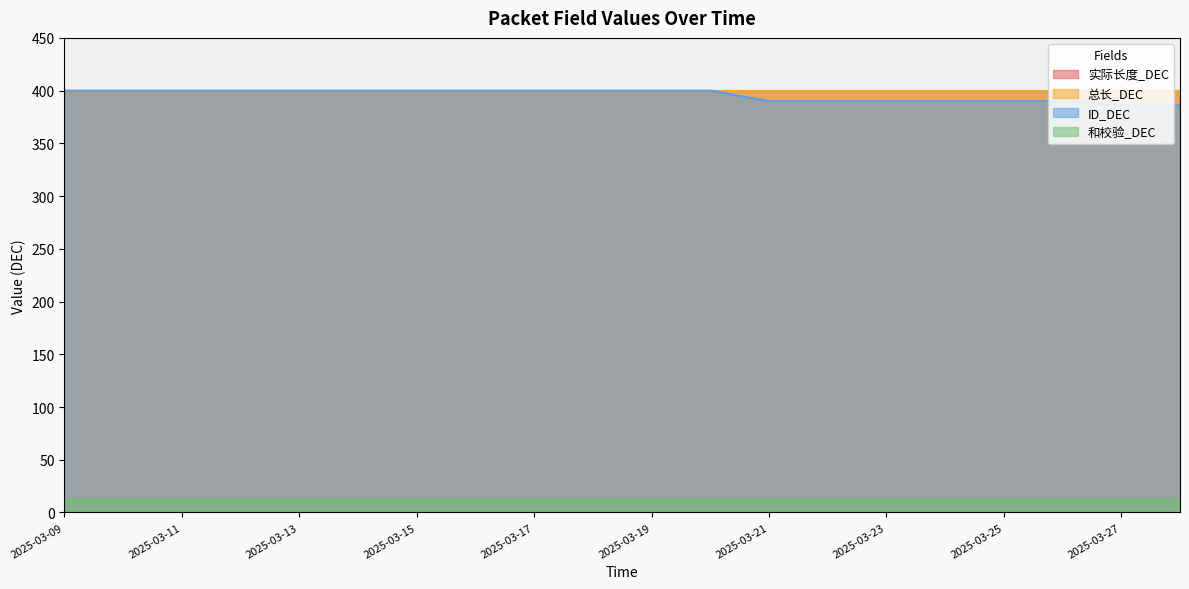

At how many categories does at least one series exceed 137?

20